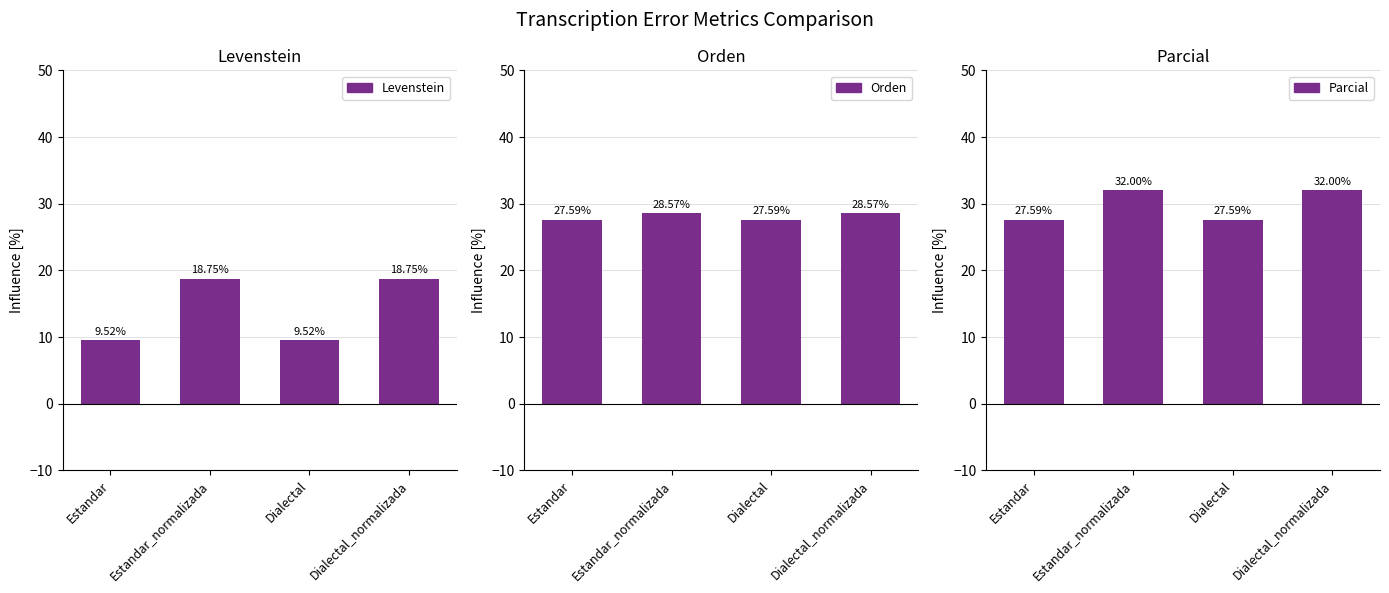

What position from the right is Dialectal?

2